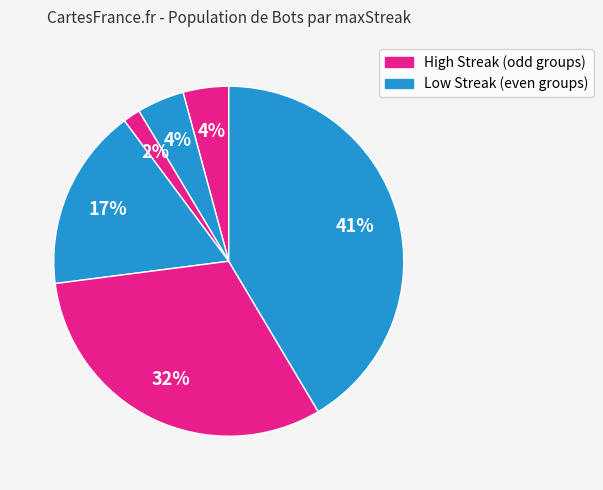

Count the number of slices in the pie.

6